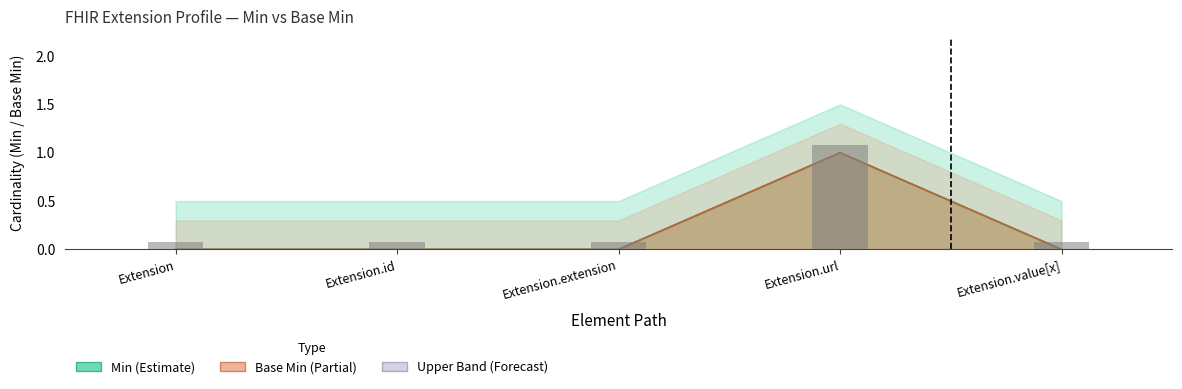

At which category does the chart reach its peak across all series?

Extension.url